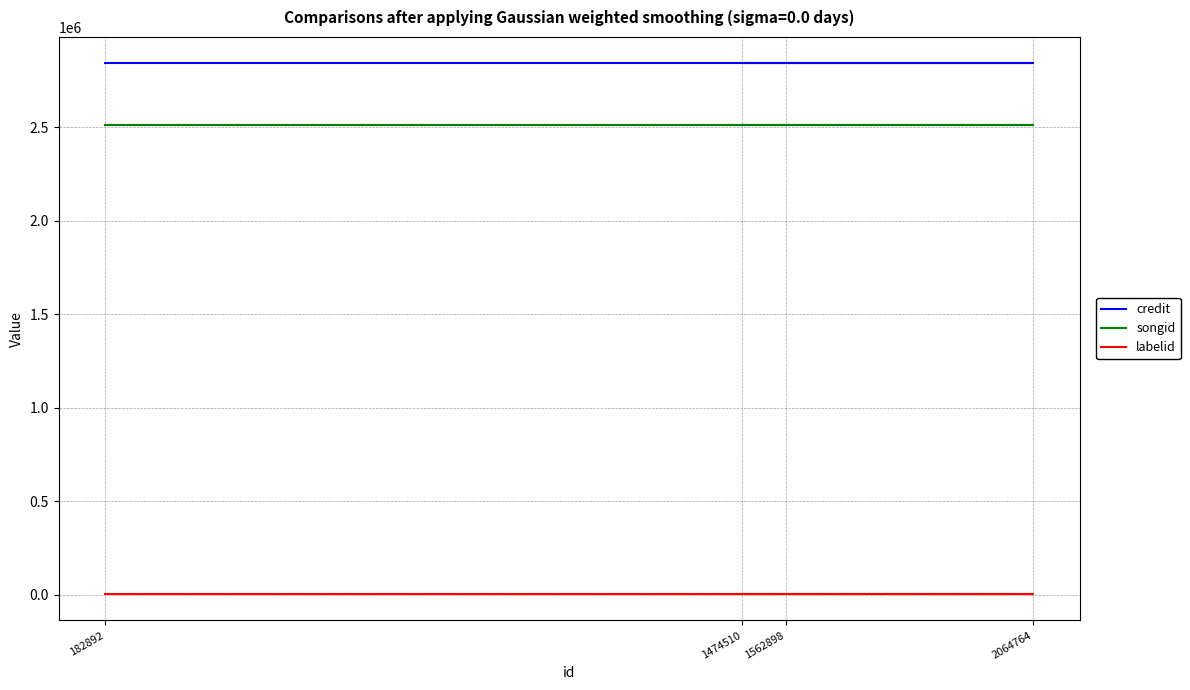

Reading left to right, list all the values displayed in this chart.

credit: 182892=2839662	1562898=2839662	2064764=2839662	1474510=2839662
songid: 182892=2511056	1562898=2511056	2064764=2511056	1474510=2511056
labelid: 182892=6234	1562898=6234	2064764=6234	1474510=6234